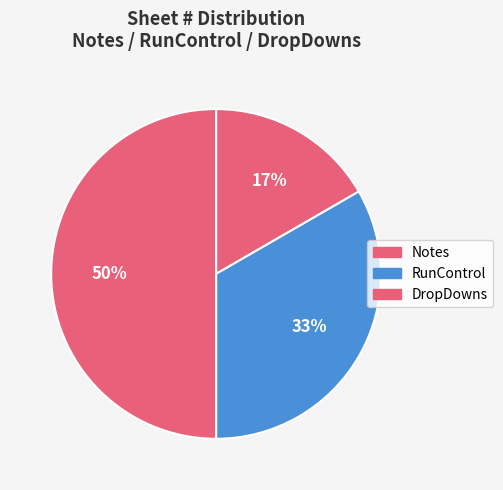

Does RunControl represent more than half of the total?

No